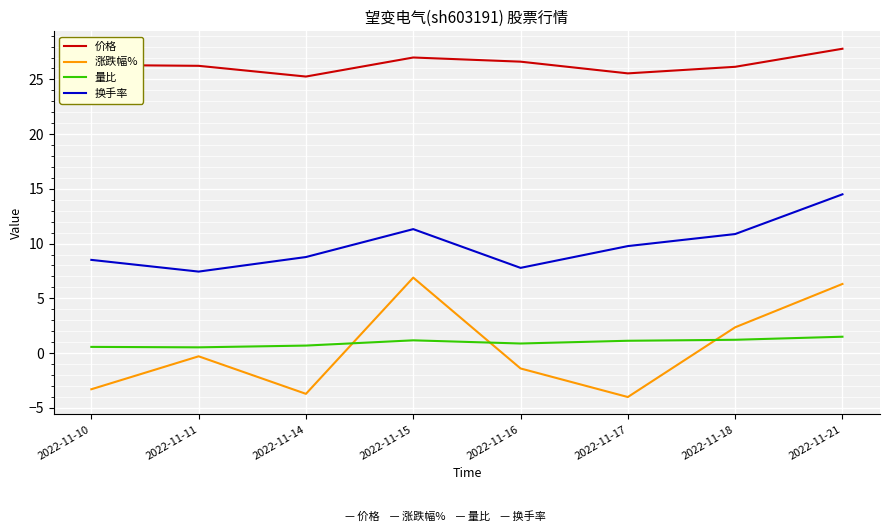

Which series has the largest total across all categories?

价格